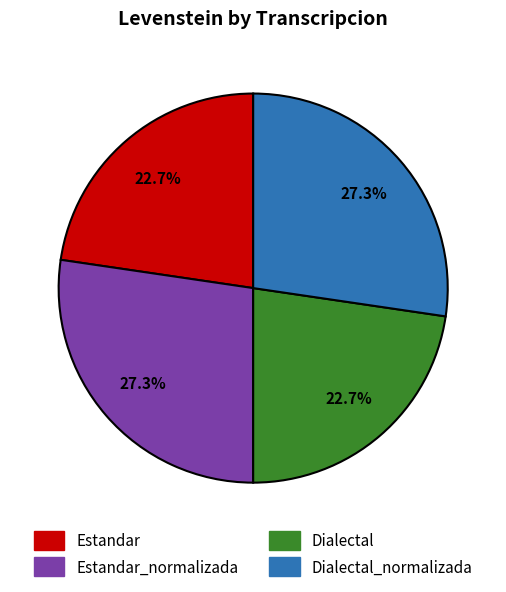

Is there any slice that represents more than half of the pie?

No